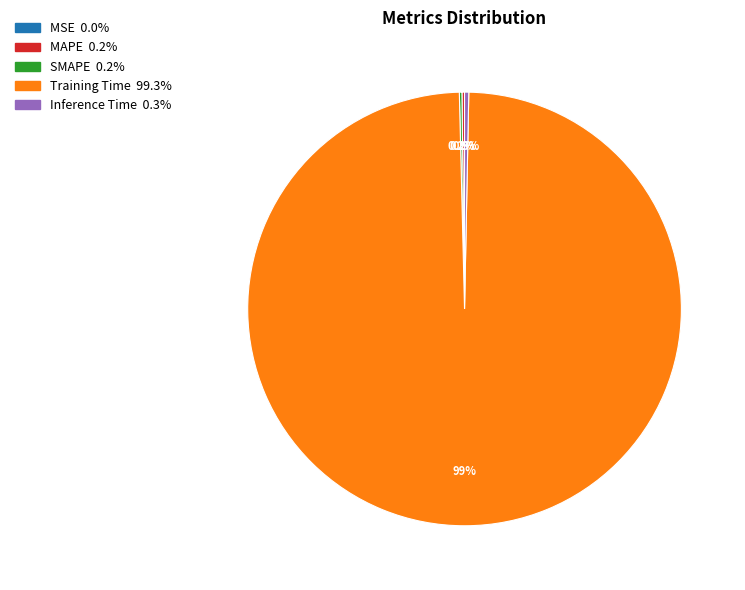

Which category has the biggest portion of the pie?

Training Time